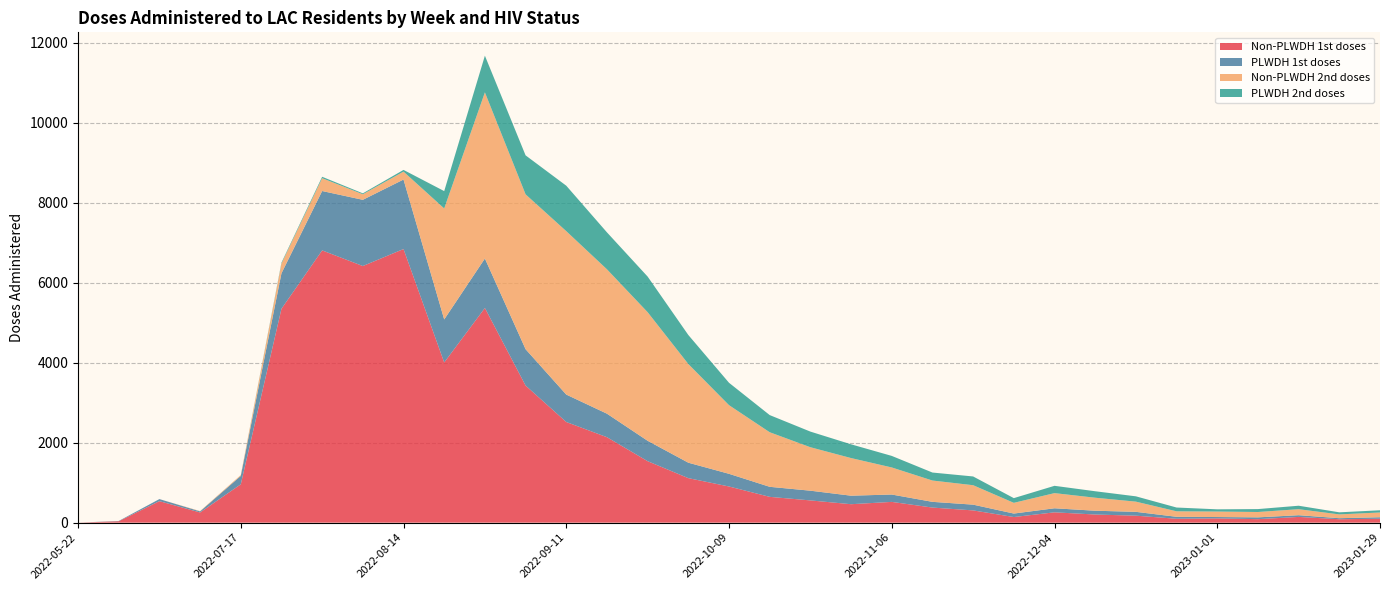

Reading left to right, list all the values displayed in this chart.

Non-PLWDH 1st doses: 0	35	537	254	959	5349	6809	6418	6843	4006	5369	3429	2517	2137	1537	1113	904	645	556	461	519	377	306	140	258	203	174	97	106	87	143	85	97
PLWDH 1st doses: 0	7	52	28	210	887	1485	1656	1738	1076	1237	909	686	588	510	386	317	251	243	213	184	143	144	87	101	95	96	49	34	45	43	26	38
Non-PLWDH 2nd doses: 0	0	0	8	22	244	321	139	198	2776	4155	3873	4087	3611	3216	2468	1717	1365	1087	941	677	533	486	268	379	325	255	137	137	134	150	95	119
PLWDH 2nd doses: 0	0	0	0	0	23	35	23	43	434	918	975	1137	924	891	726	560	429	391	344	289	200	219	118	183	162	133	95	56	73	87	52	55